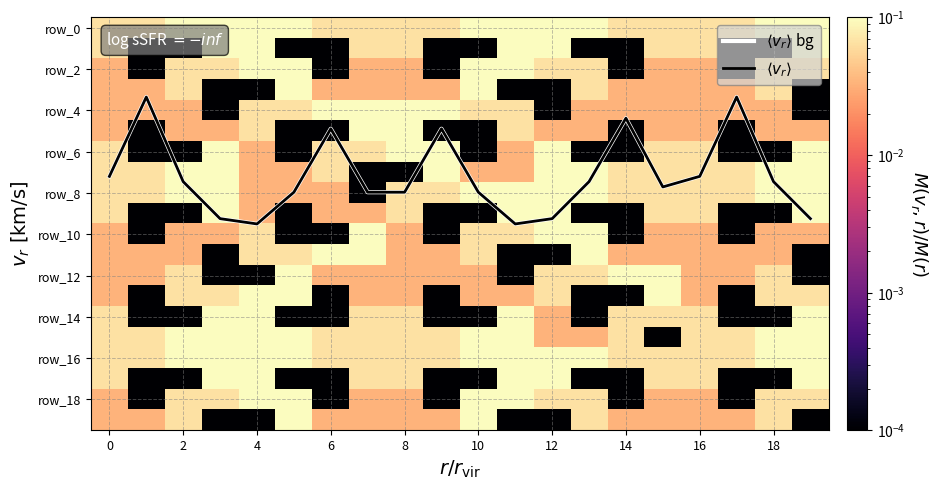

Which series has the largest total across all categories?

$\langle v_r \rangle$ bg